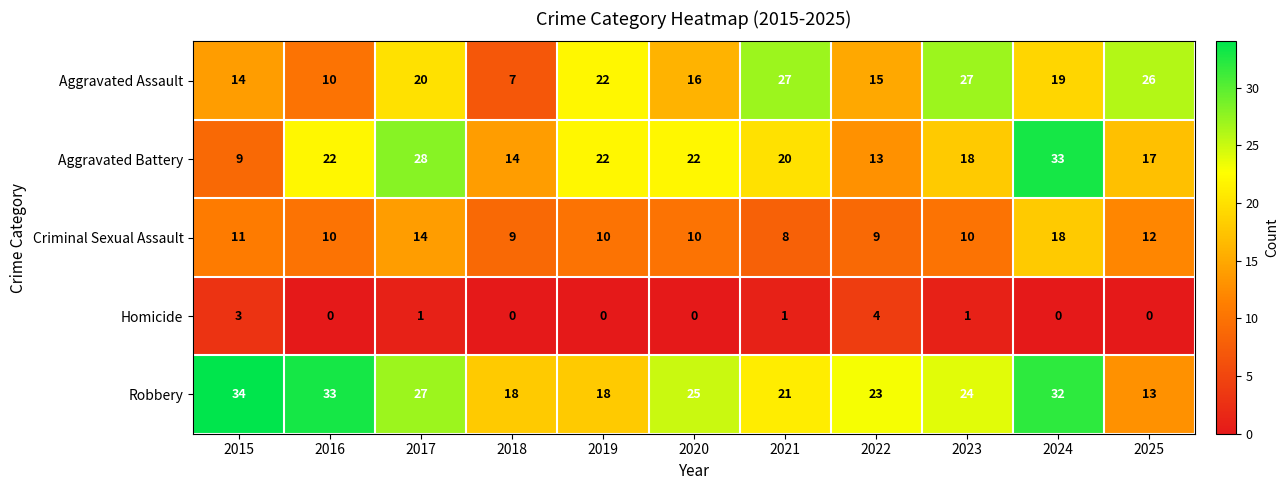

Is it true that Homicide equals 0 at 2025?

True